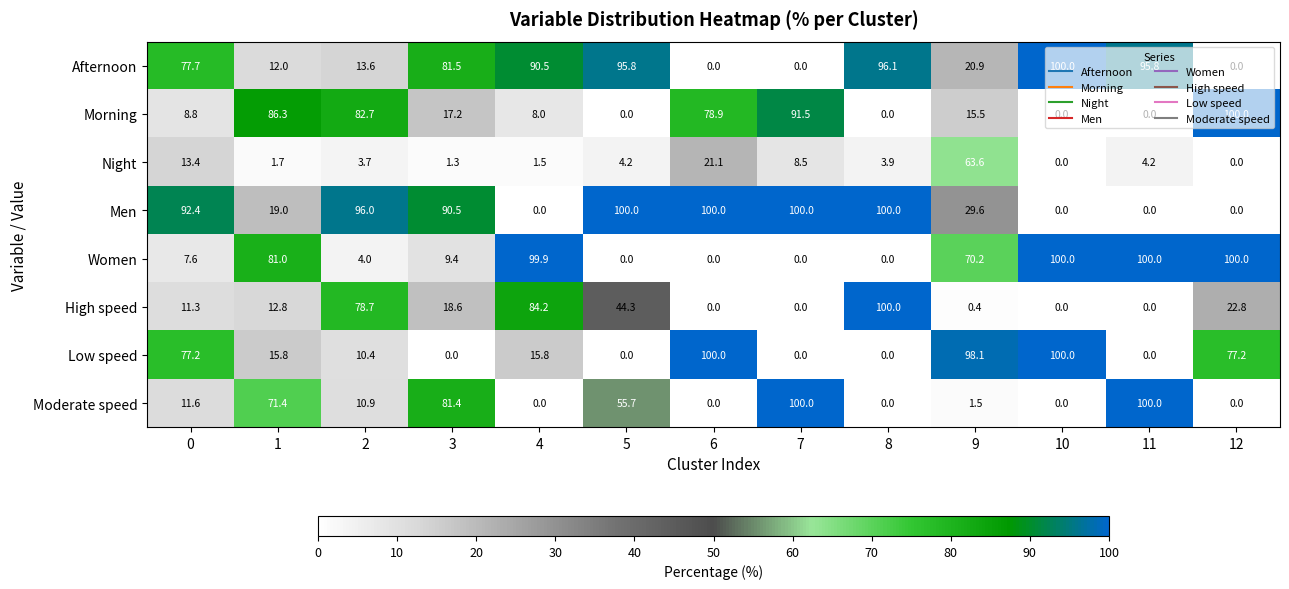

What is the difference between the highest and lowest values at 12?

100.0